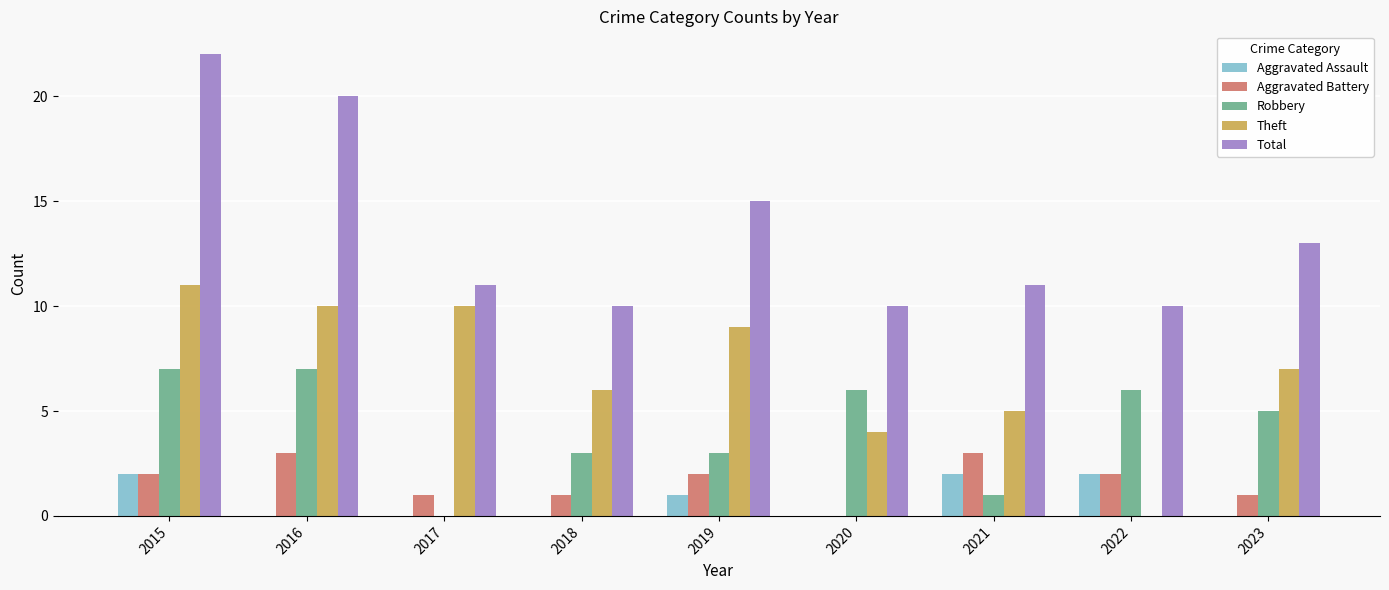

What is the sum of all Theft values?

62